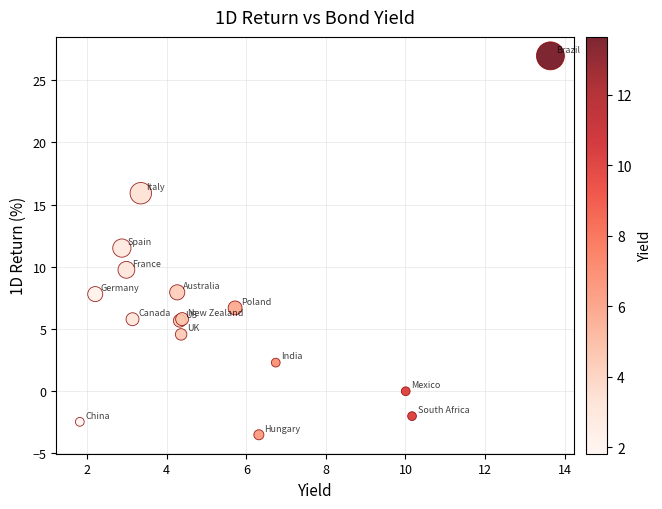

What Y value in the scatter plot is closest to 11?

11.5